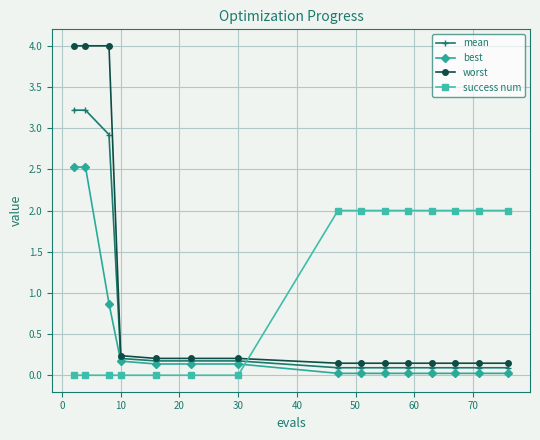

Which series has the largest range (max minus min)?

worst